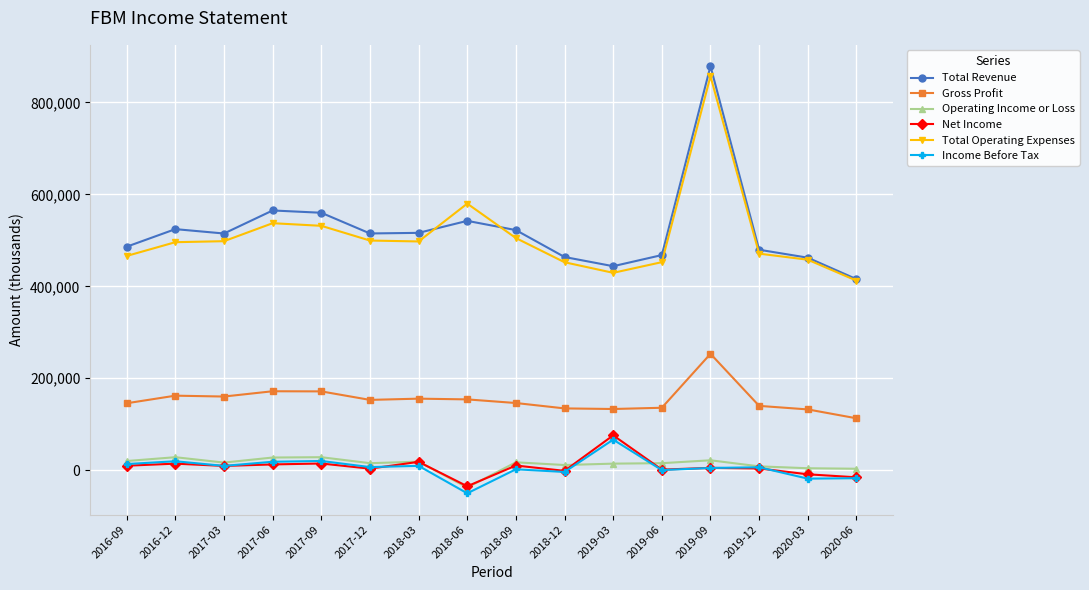

Which series changed the most between 2016-09 and 2017-03?

Total Operating Expenses